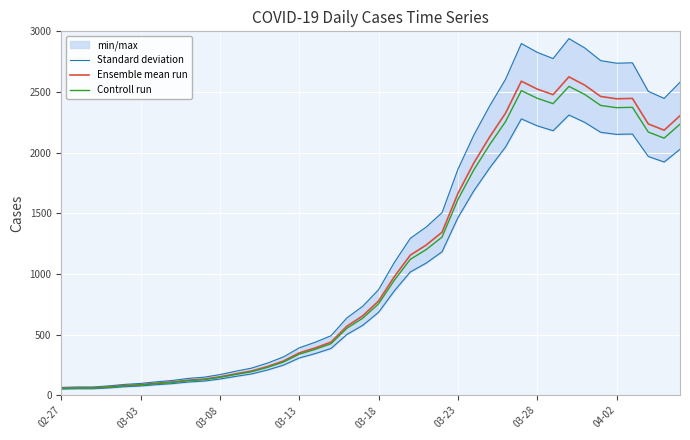

Between 17 and 28, which is larger?

28